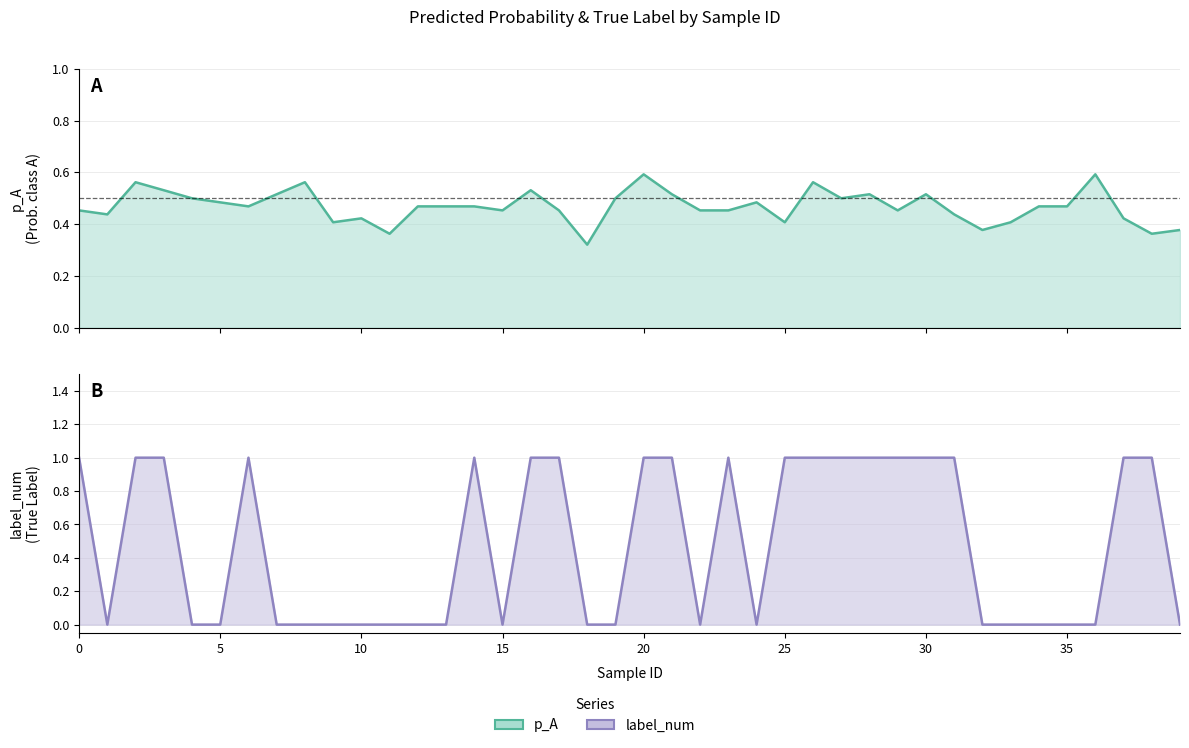

At which label does p_A reach its peak?

20